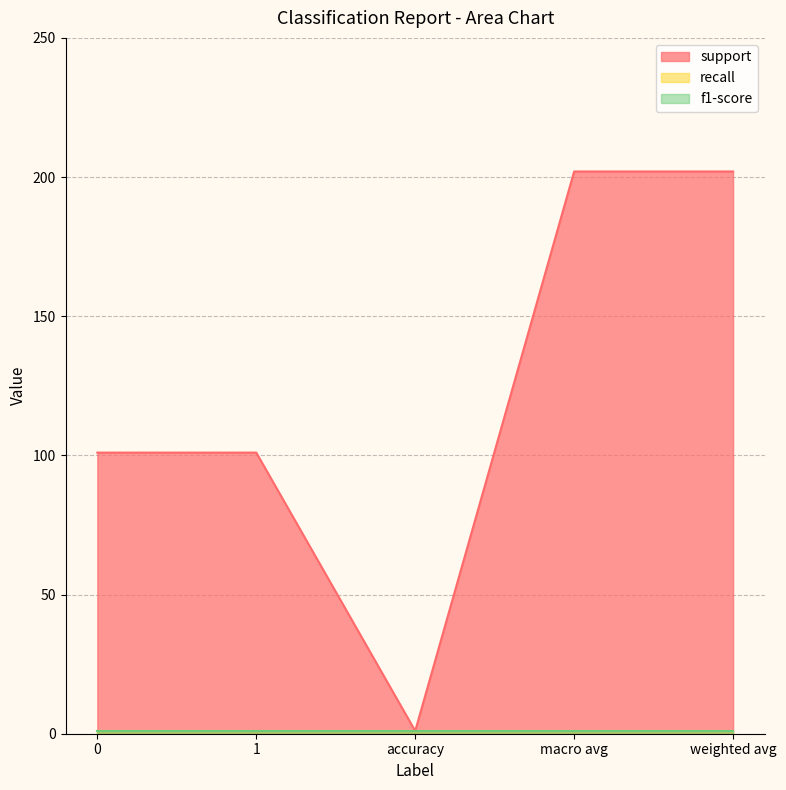

What is the minimum value for recall?

1